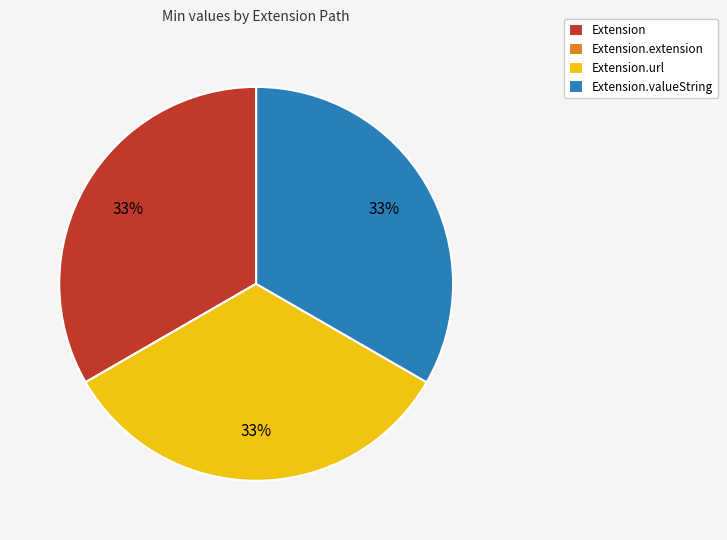

What percentage is the Extension.url slice, to the nearest percent?

33%